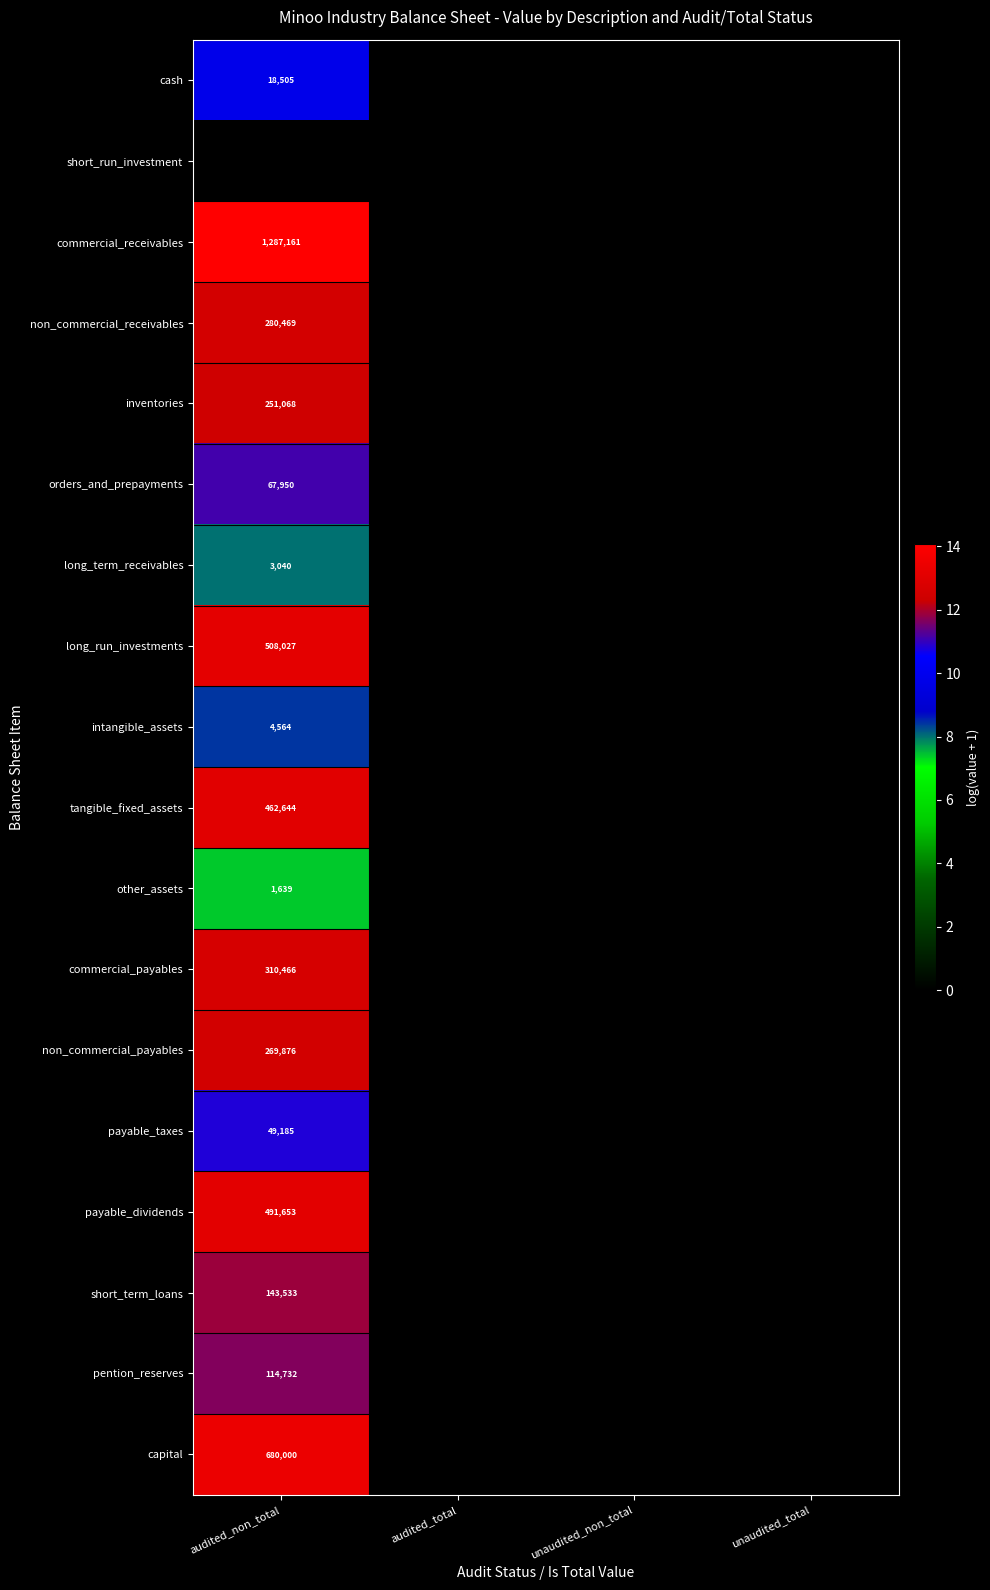

Is it true that commercial_receivables equals 1287161 at audited_non_total?

True